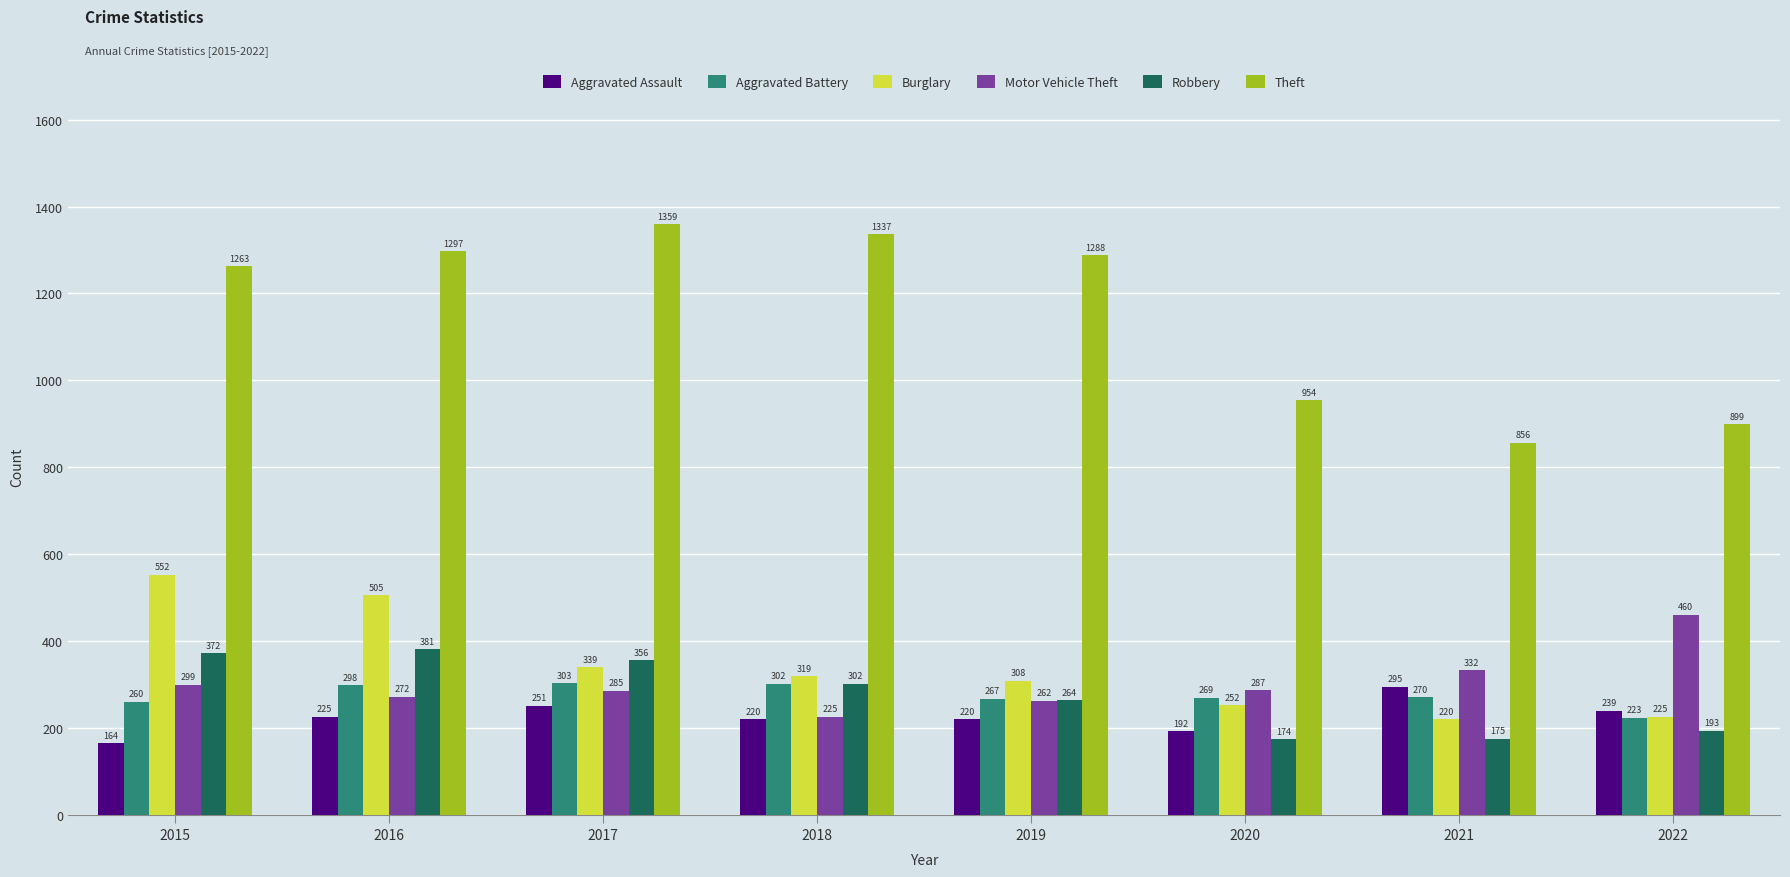

What is the spread (max minus min) of values at 2018?

1117